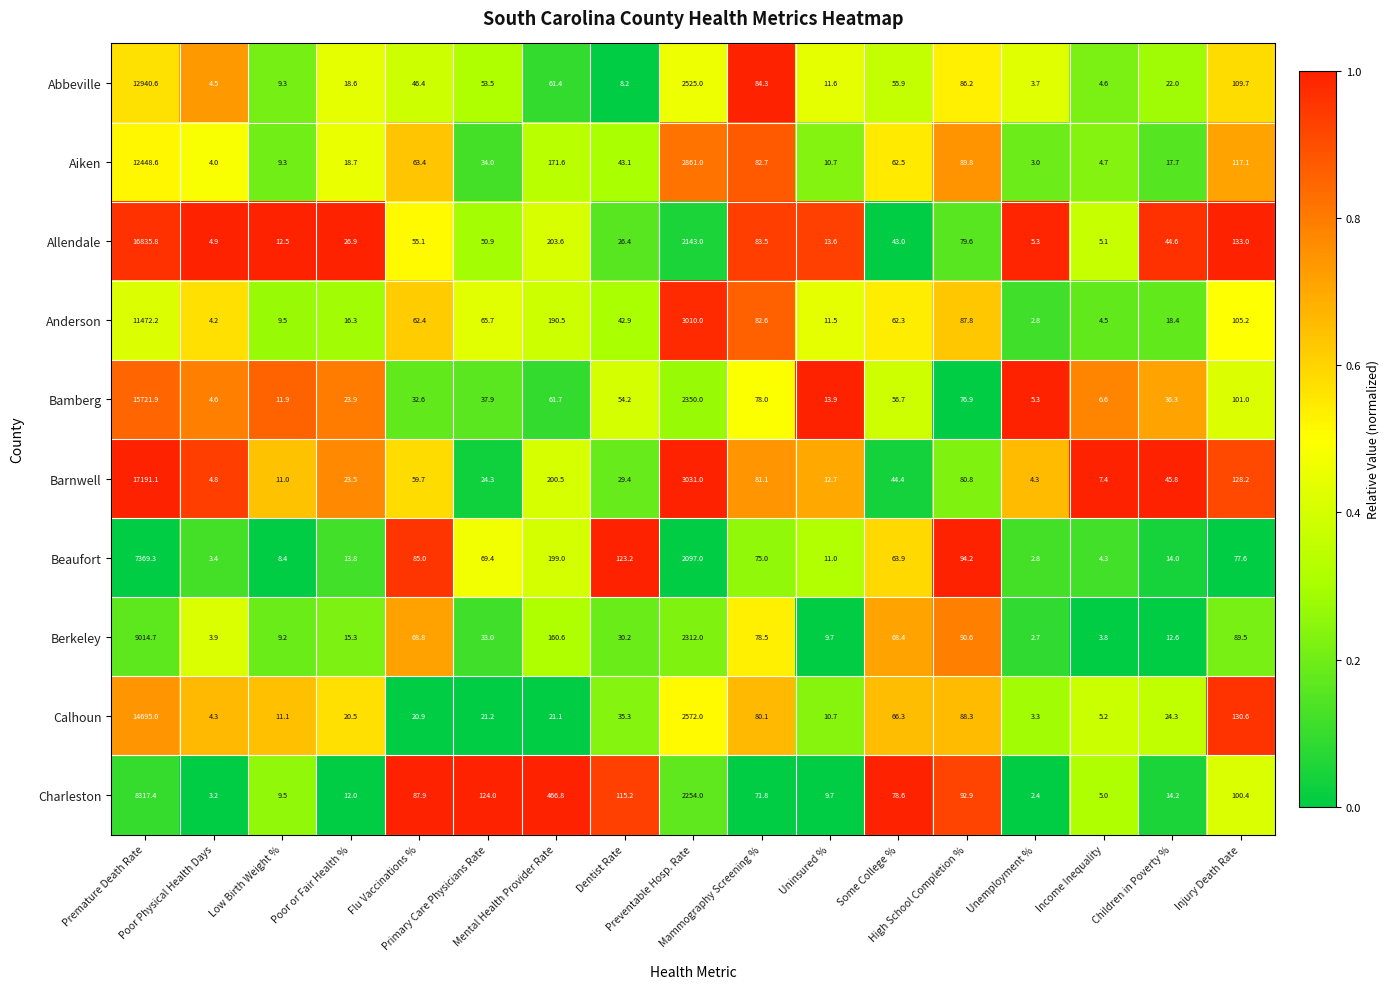

Rank the series by their maximum value, from lowest to highest.

Beaufort, Charleston, Berkeley, Anderson, Aiken, Abbeville, Calhoun, Bamberg, Allendale, Barnwell